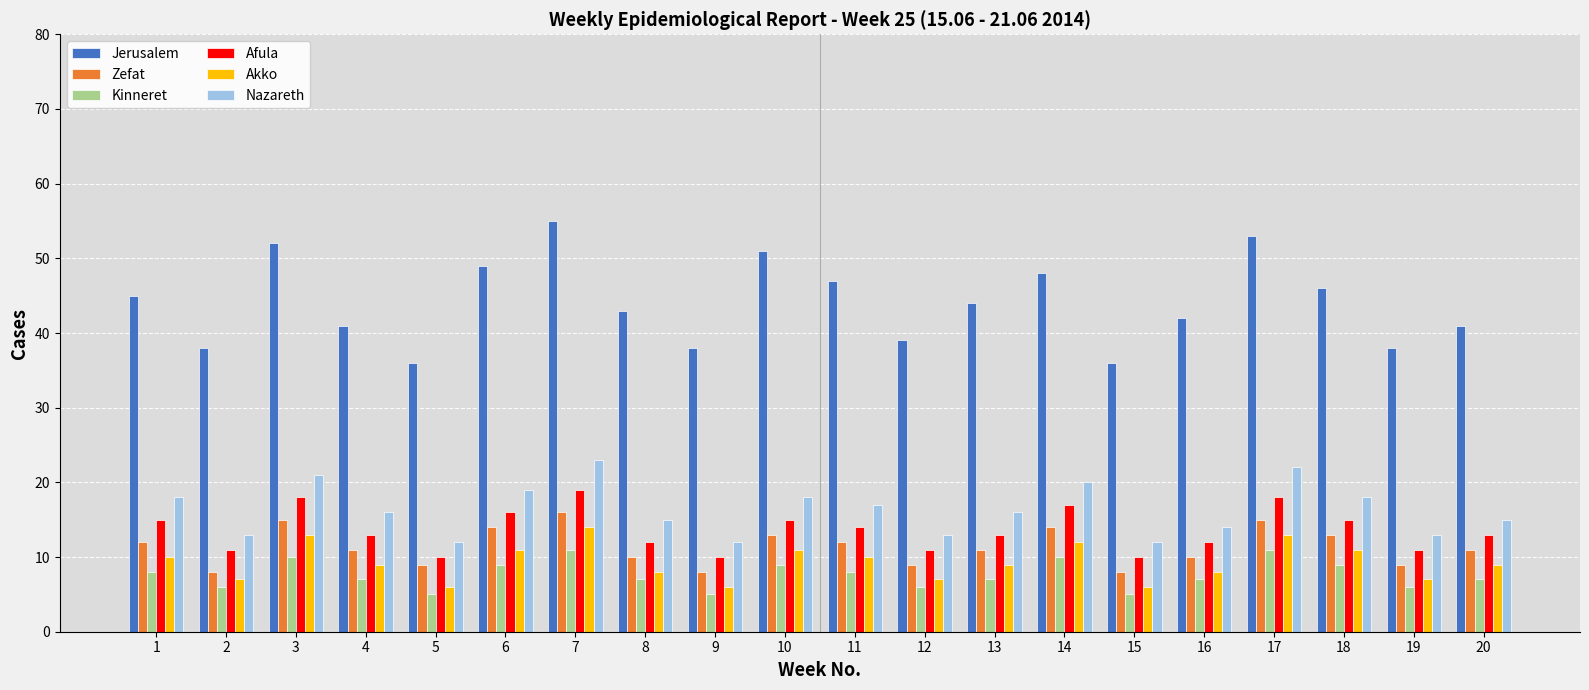

How many series are shown in this chart?

6